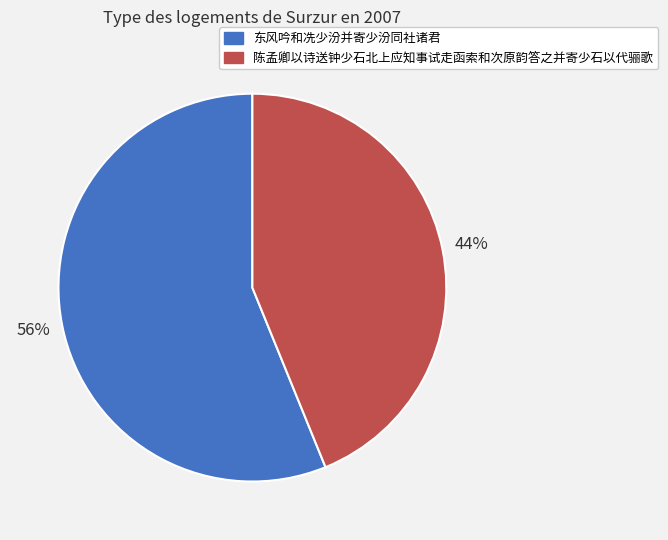

Does 东风吟和冼少汾并寄少汾同社诸君 account for over 50% of the chart?

Yes